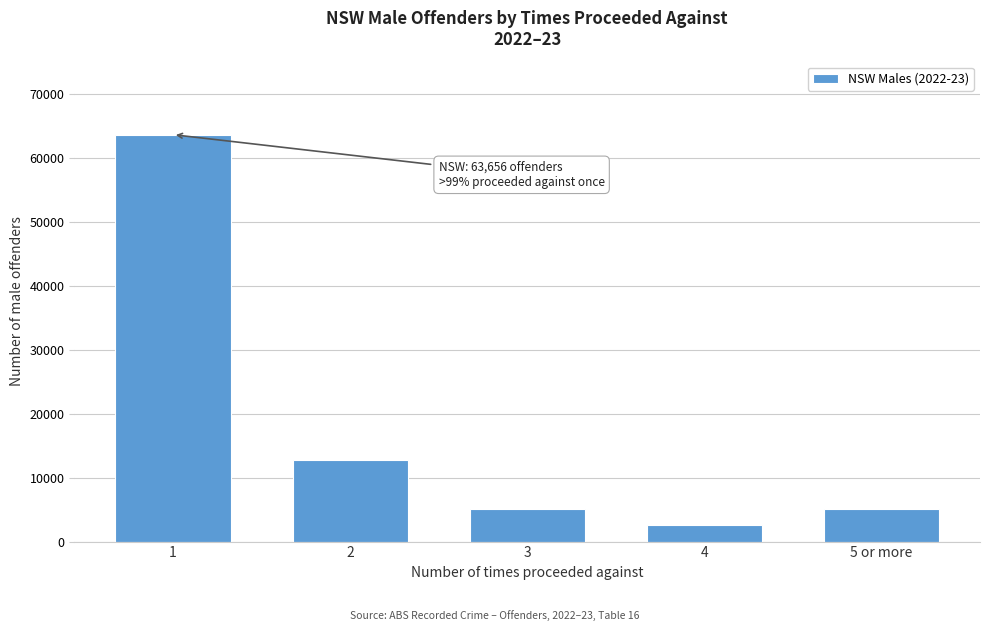

What is the label of the 5th bar from the left?

5 or more